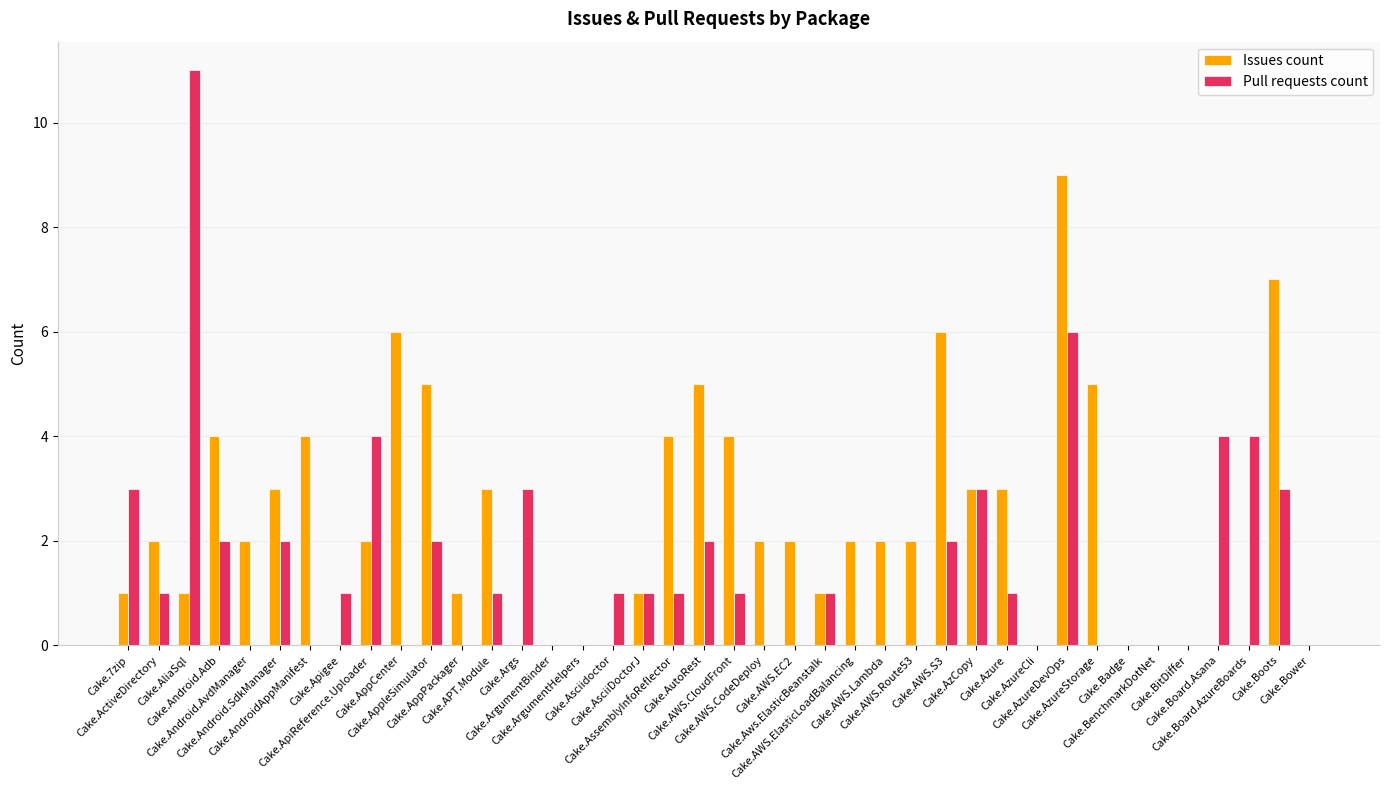

Is it true that Pull requests count equals 1 at Cake.Asciidoctor?

True